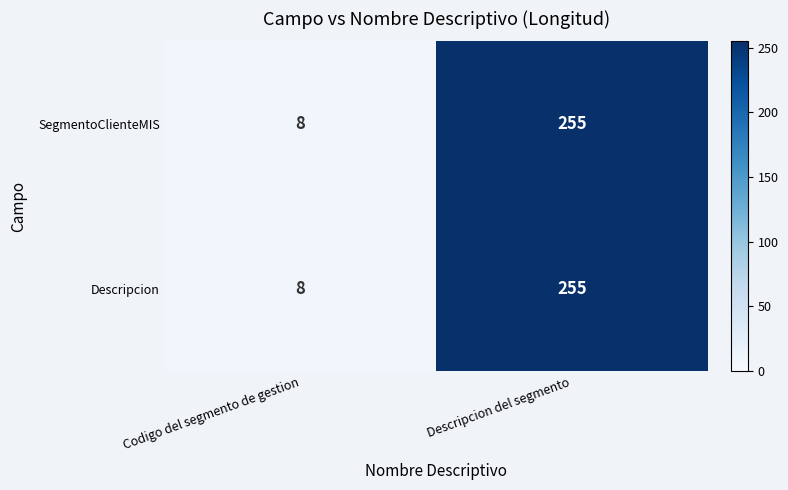

True or false: SegmentoClienteMIS has a value of 349 at Descripcion del segmento.

False